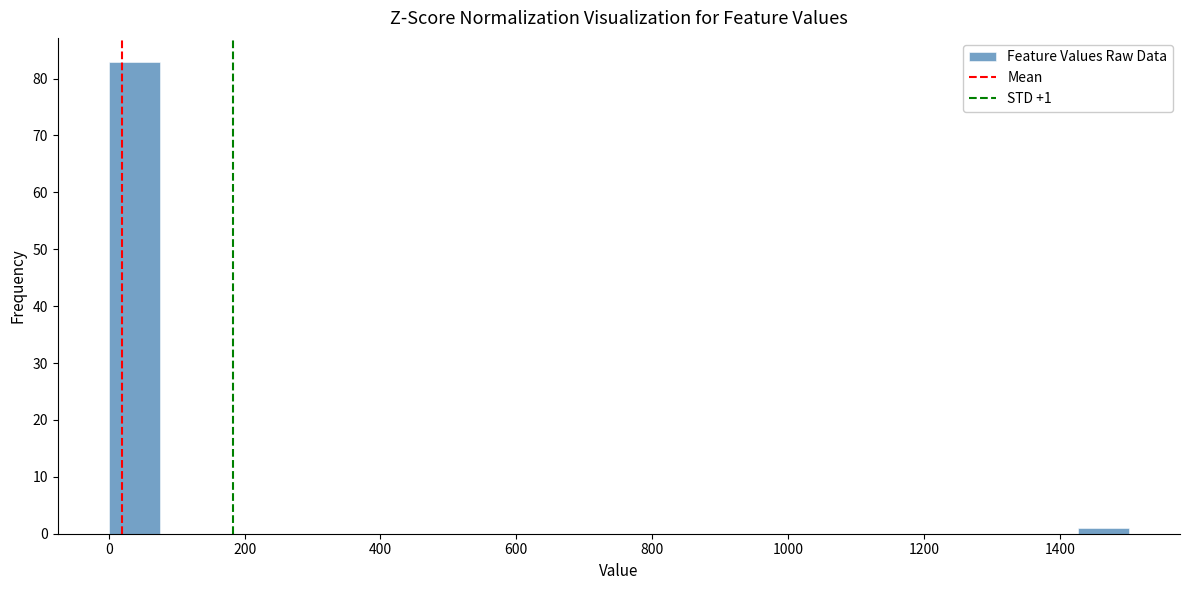

Read against the x-axis, roughly where is the centre of the tallest bar?

40